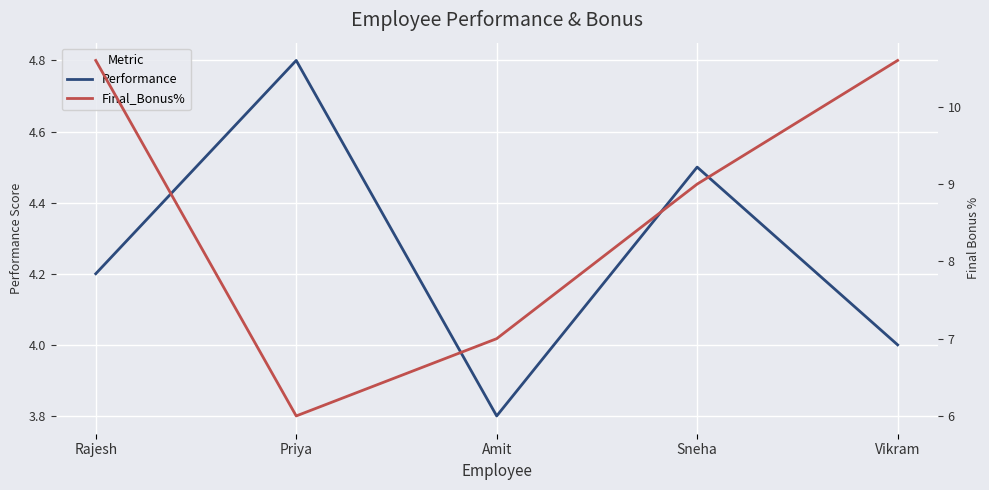

What is the difference between the maximum and minimum values in the Final_Bonus% series?

4.6